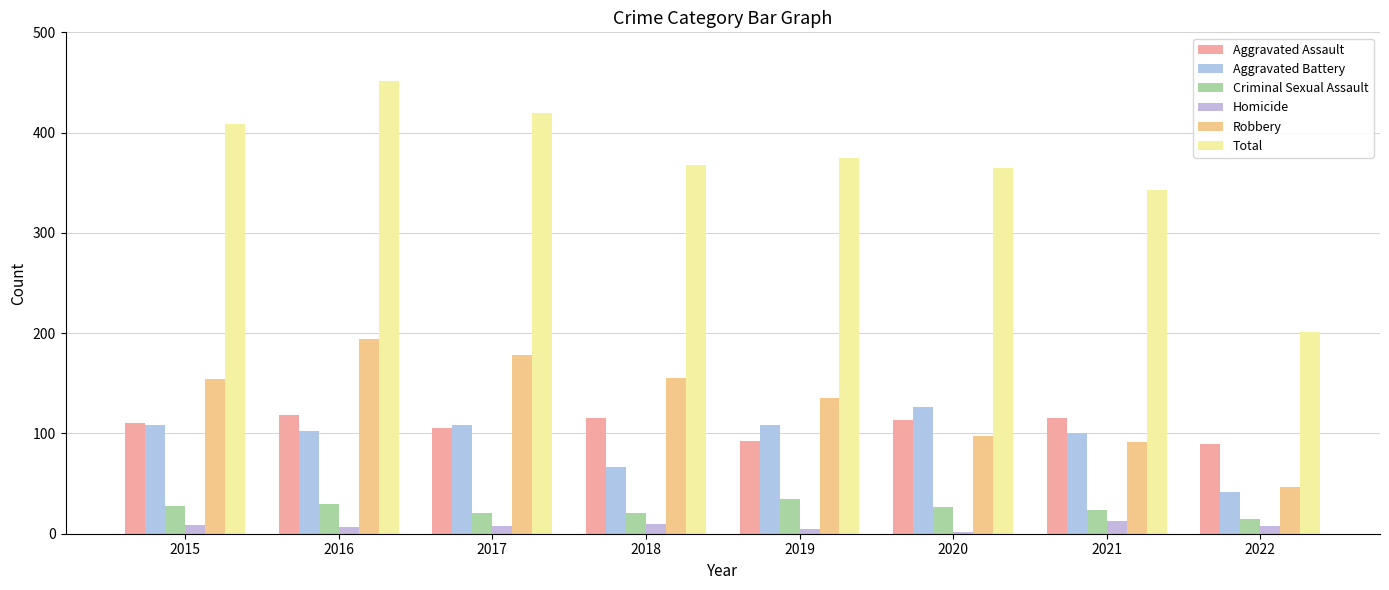

What is the greatest value displayed?

451